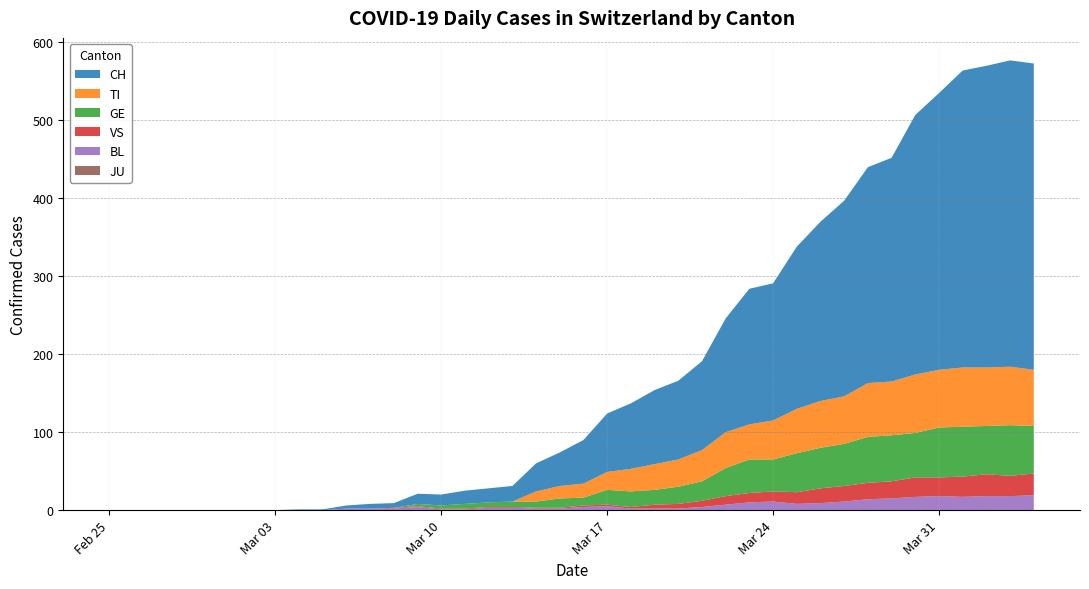

Reading left to right, list all the values displayed in this chart.

CH: 0=0	1=0	2=0	3=0	4=0	5=0	6=0	7=0	8=1	9=1	10=4	11=6	12=6	13=13	14=14	15=17	16=18	17=20	18=36	19=43	20=56	21=75	22=84	23=95	24=101	25=114	26=146	27=174	28=176	29=208	30=230	31=251	32=277	33=287	34=333	35=355	36=381	37=387	38=393	39=393
TI: 0=0	1=0	2=0	3=0	4=0	5=0	6=0	7=0	8=0	9=0	10=0	11=0	12=0	13=0	14=0	15=0	16=0	17=0	18=13	19=16	20=18	21=23	22=29	23=33	24=35	25=40	26=46	27=45	28=50	29=57	30=60	31=61	32=69	33=69	34=75	35=74	36=76	37=75	38=75	39=72
GE: 0=0	1=0	2=0	3=0	4=0	5=0	6=0	7=0	8=0	9=0	10=0	11=0	12=0	13=3	14=4	15=6	16=6	17=7	18=8	19=12	20=10	21=19	22=20	23=19	24=22	25=25	26=36	27=43	28=41	29=50	30=52	31=54	32=59	33=59	34=57	35=64	36=64	37=62	38=65	39=61
JU: 0=0	1=0	2=0	3=0	4=0	5=0	6=0	7=0	8=0	9=0	10=0	11=0	12=0	13=0	14=0	15=0	16=0	17=0	18=0	19=0	20=0	21=0	22=0	23=0	24=0	25=0	26=0	27=0	28=0	29=0	30=0	31=0	32=0	33=0	34=0	35=0	36=0	37=0	38=0	39=0
VS: 0=0	1=0	2=0	3=0	4=0	5=0	6=0	7=0	8=0	9=0	10=0	11=0	12=1	13=1	14=1	15=1	16=1	17=1	18=1	19=1	20=2	21=2	22=2	23=5	24=6	25=8	26=11	27=12	28=13	29=15	30=19	31=20	32=21	33=22	34=25	35=24	36=26	37=28	38=26	39=28
BL: 0=0	1=0	2=0	3=0	4=0	5=0	6=0	7=0	8=0	9=0	10=2	11=2	12=2	13=4	14=1	15=1	16=3	17=3	18=2	19=2	20=4	21=5	22=2	23=2	24=2	25=4	26=7	27=10	28=11	29=8	30=9	31=11	32=14	33=15	34=17	35=18	36=17	37=18	38=18	39=19